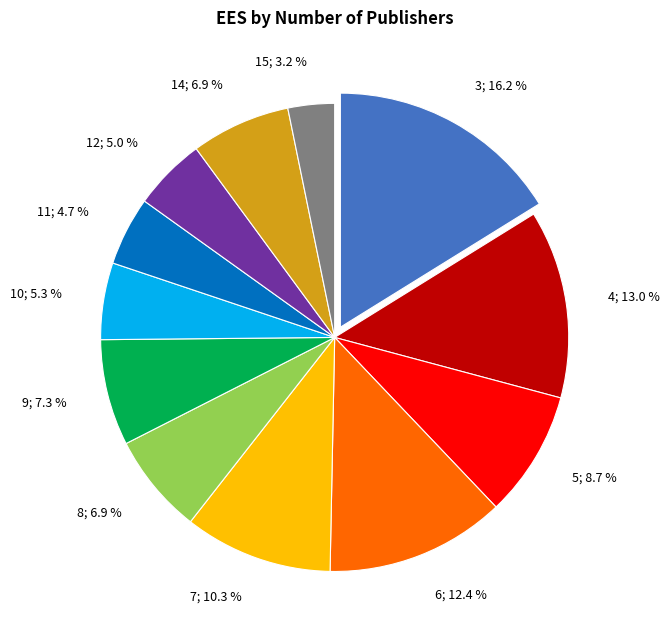

Is there a majority slice in this chart?

No